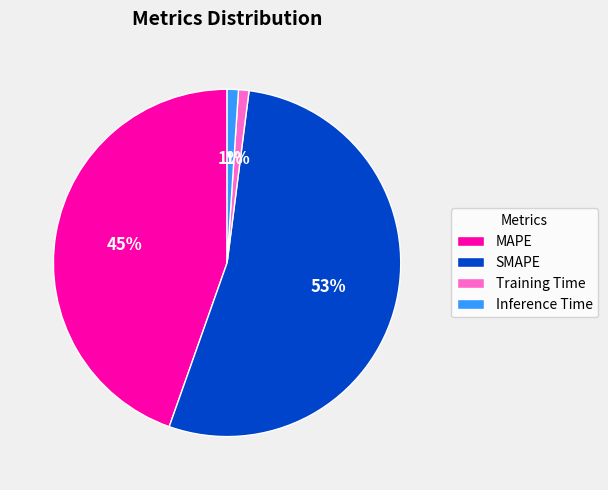

Which has a higher value, MAPE or Inference Time?

MAPE